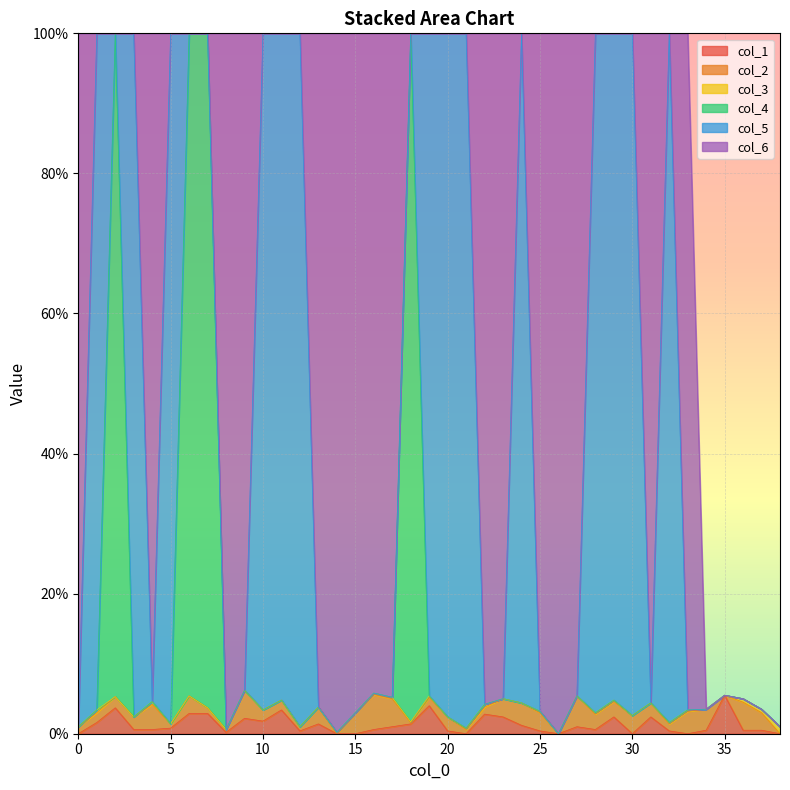

True or false: col_2 and col_5 cross at least once.

True